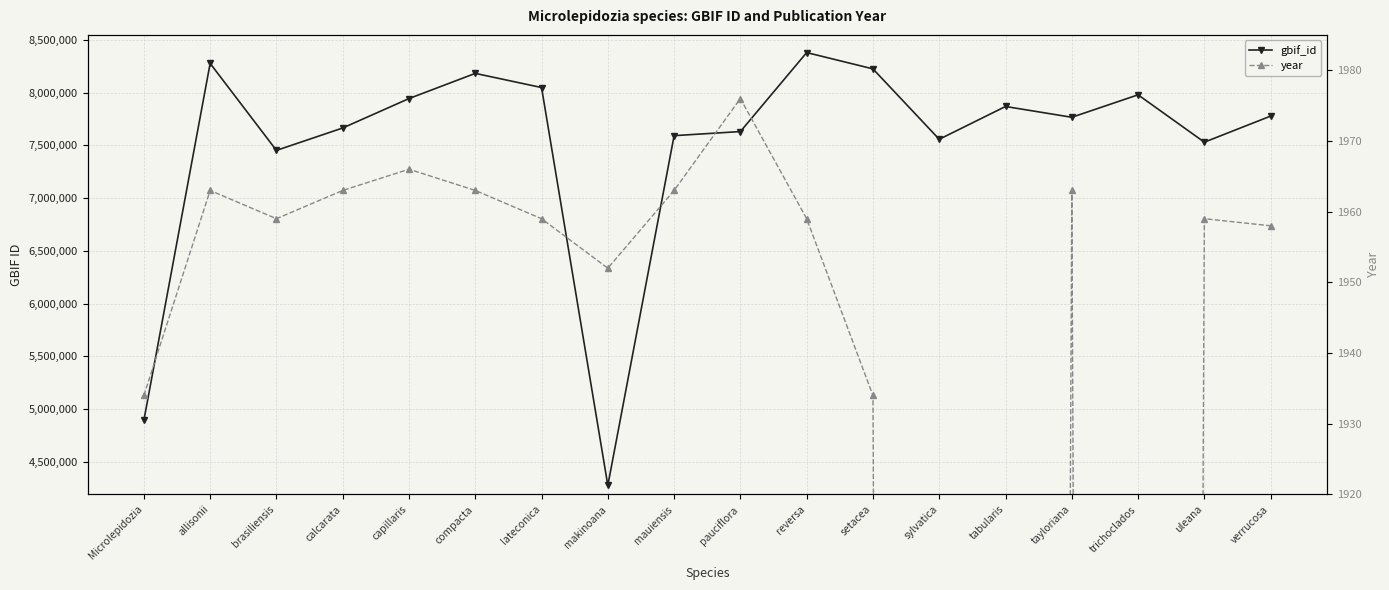

At which category is the sum across all series the highest?

reversa